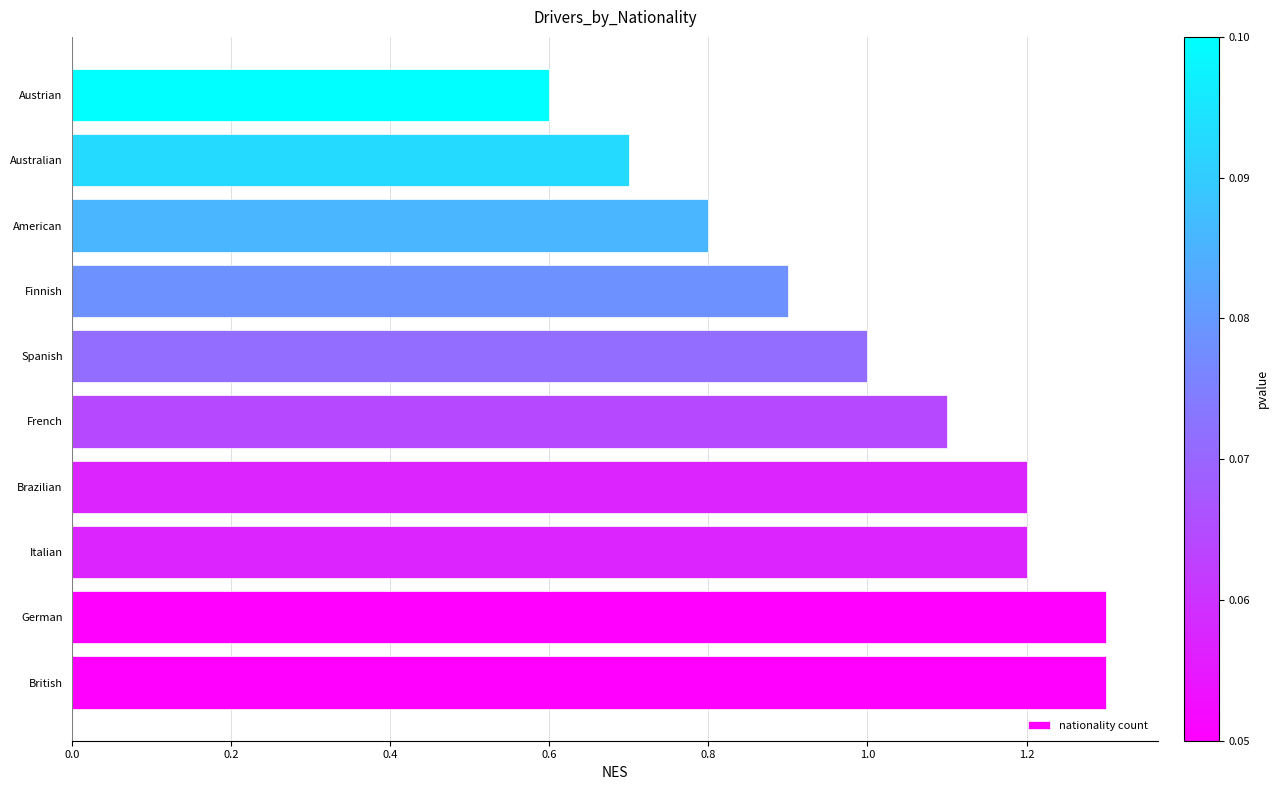

Which category has the lowest value across all series?

Austrian